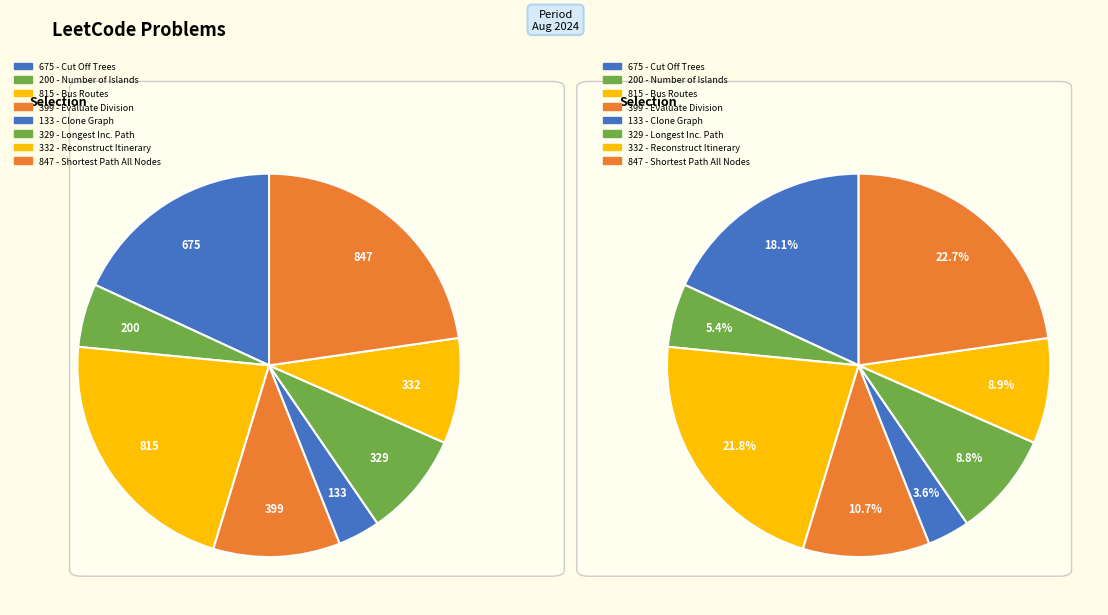

True or false: Longest Increasing Path in a Matrix accounts for 18% of the total.

False